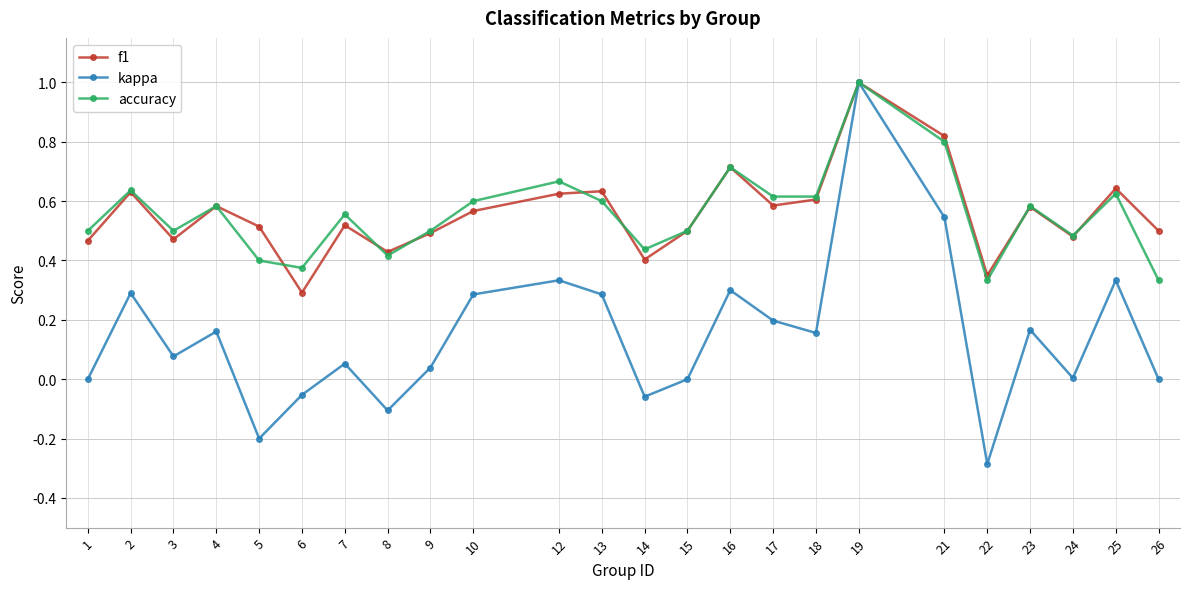

Which series changed the most between 15 and 23?

kappa